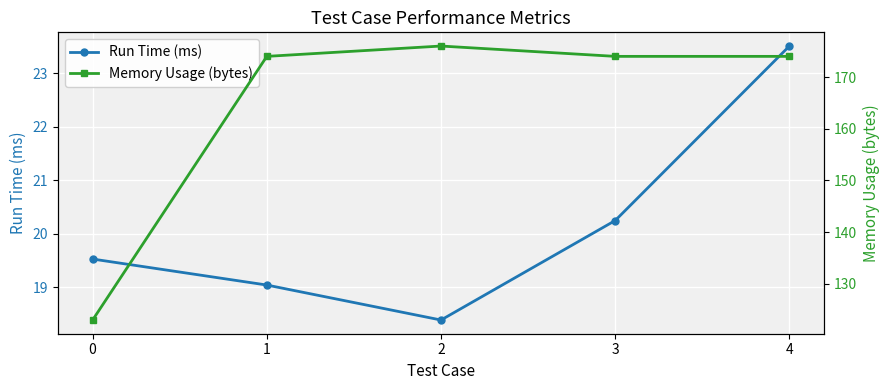

True or false: Memory Usage (bytes) and Run Time (ms) cross at least once.

False